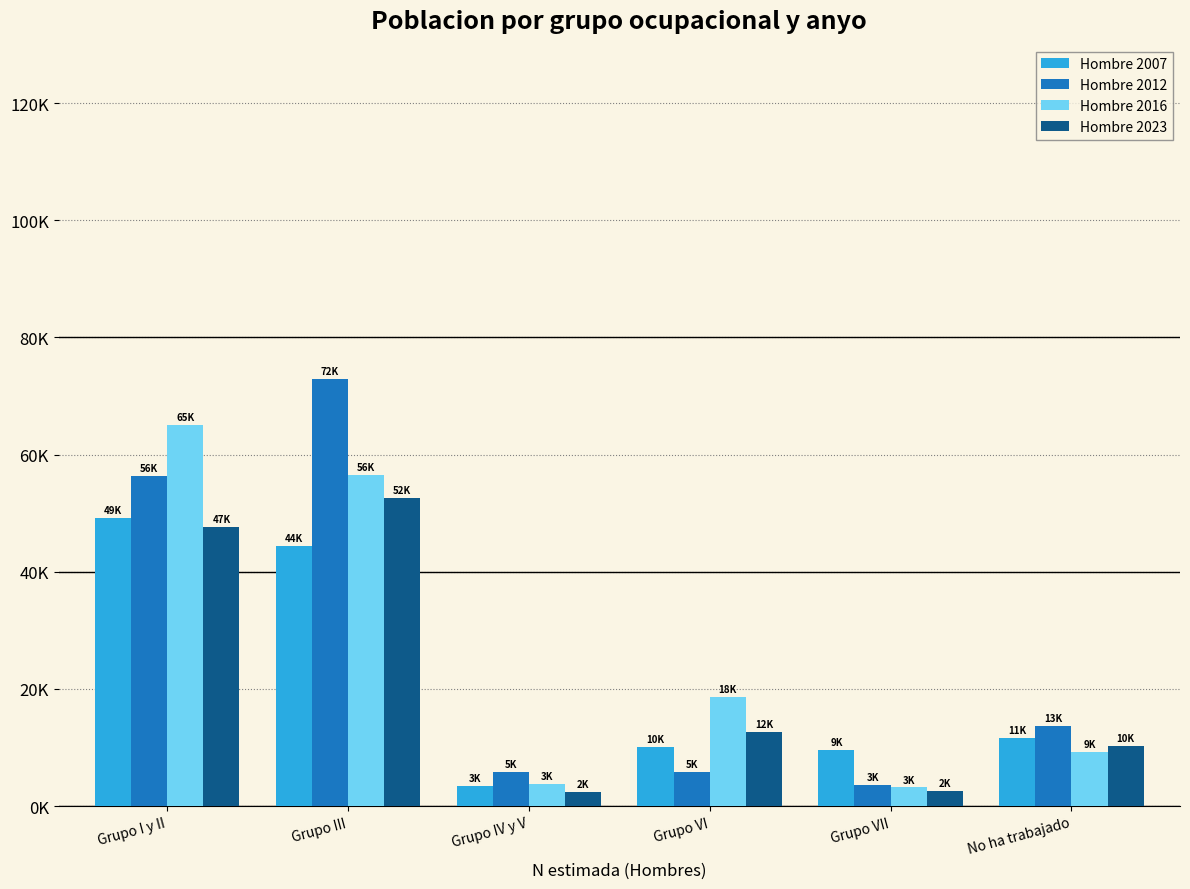

What is the sum of the Hombre 2007 values at Grupo I y II and Grupo IV y V?

52694